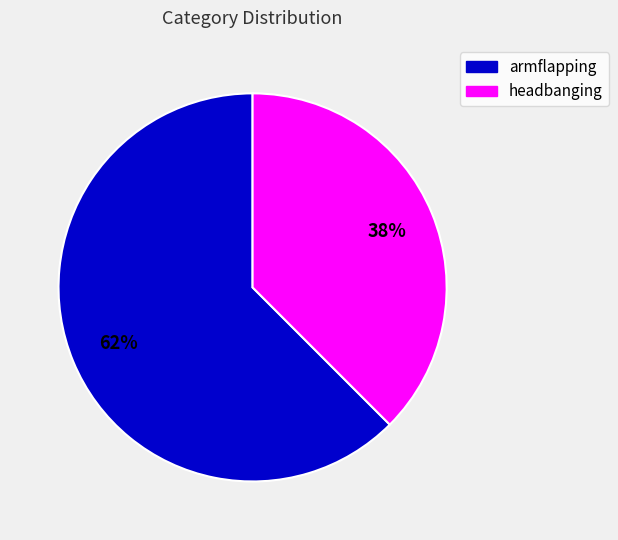

Between armflapping and headbanging, which is larger?

armflapping